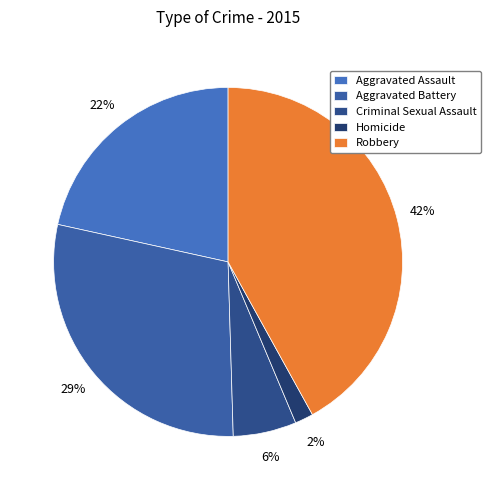

To the nearest percent, what portion does Homicide represent?

2%